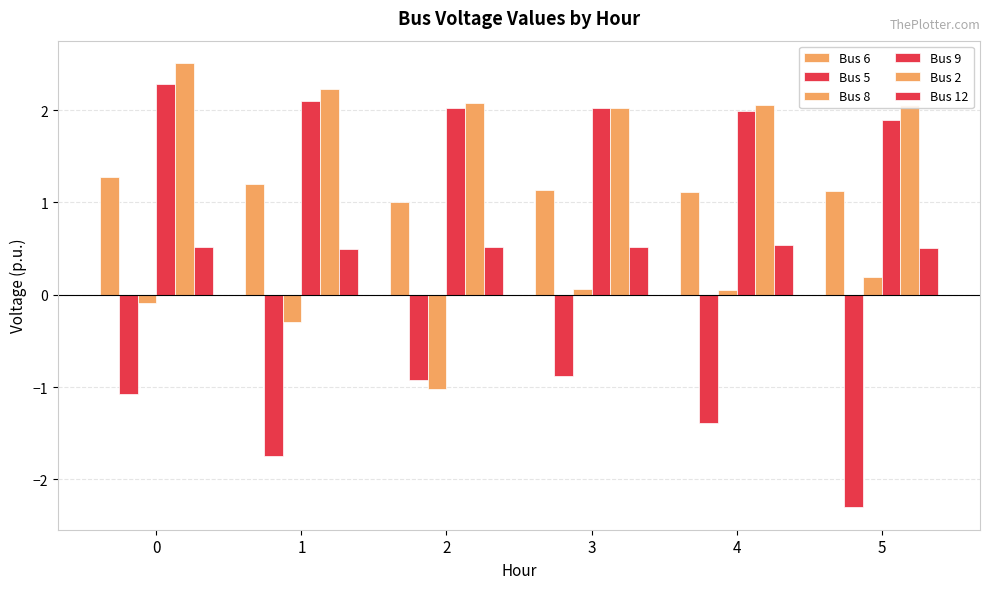

How many groups of bars are there?

6